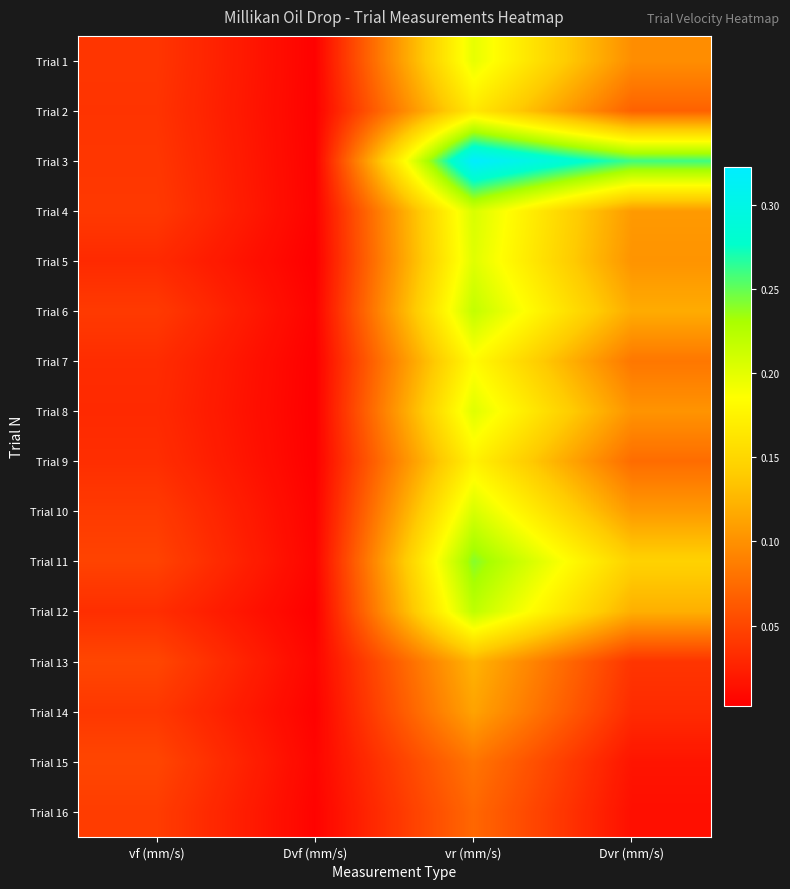

Which series has the largest range (max minus min)?

Trial 3